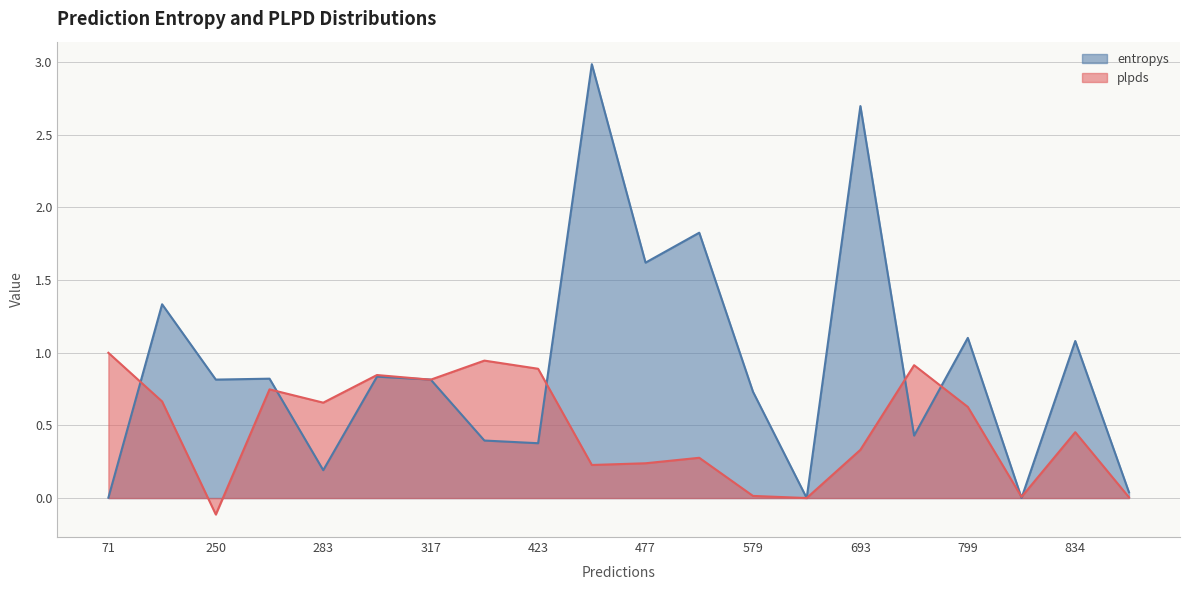

Rank the series at 317 from highest to lowest value.

plpds, entropys